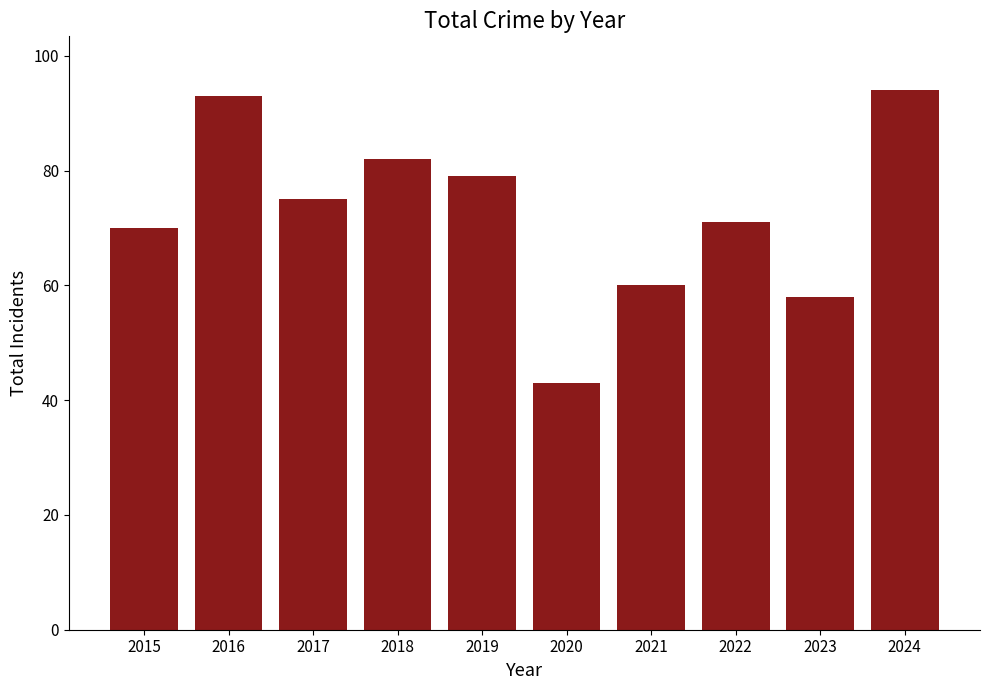

What is the minimum value shown in the chart?

43